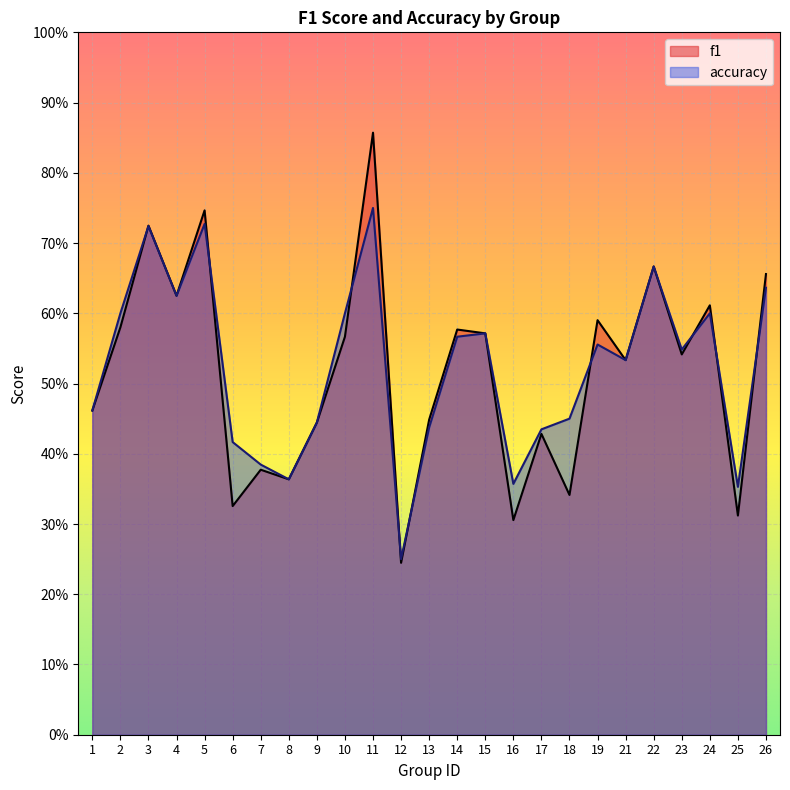

Does the chart display data point markers on the line(s)?

No